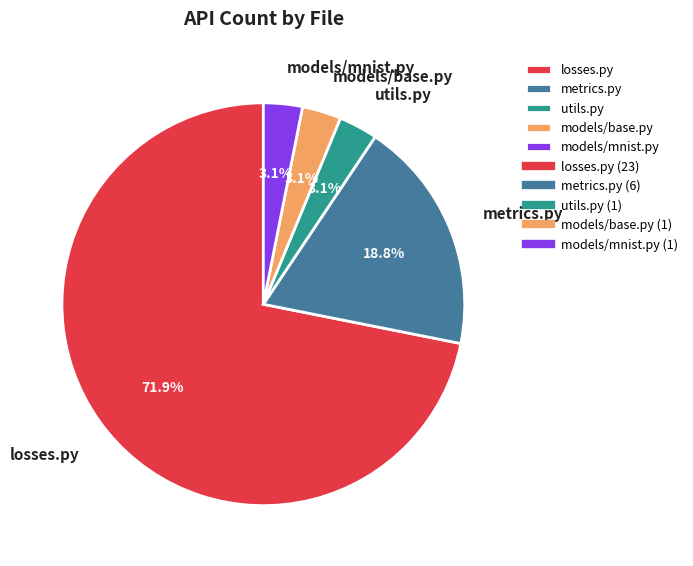

True or false: losses.py accounts for 84% of the total.

False